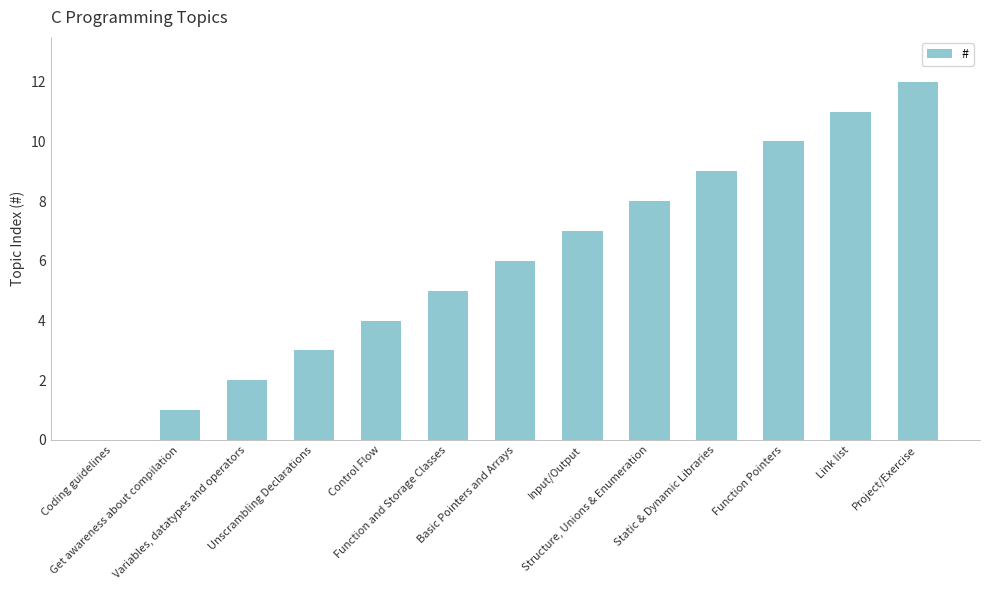

What is the sum of the values at Link list and Function Pointers?

21